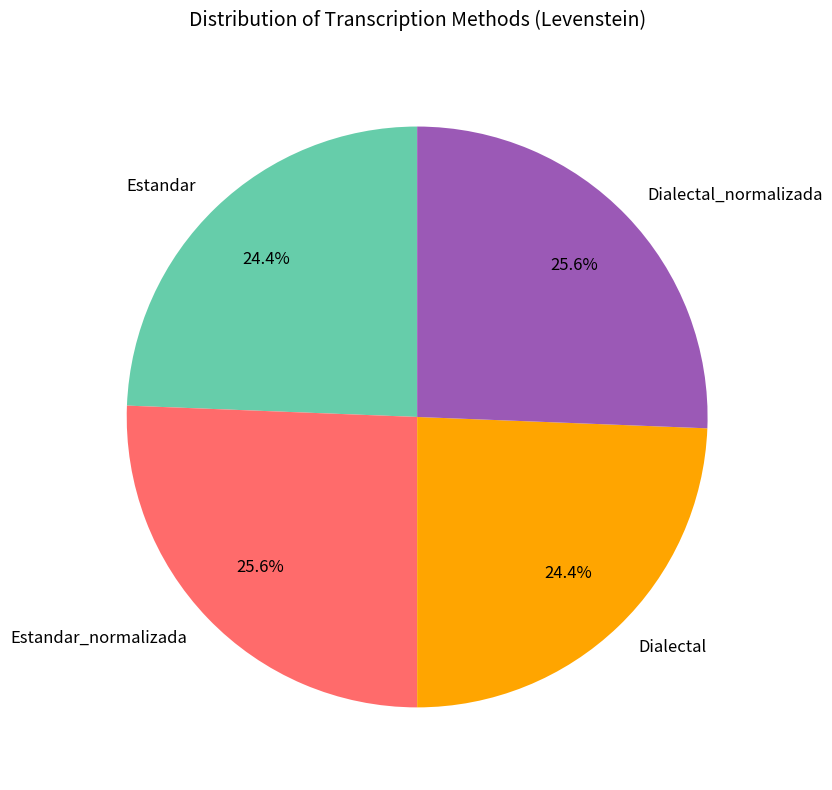

What is the ratio of the value at Dialectal to the value at Estandar_normalizada?

1.0